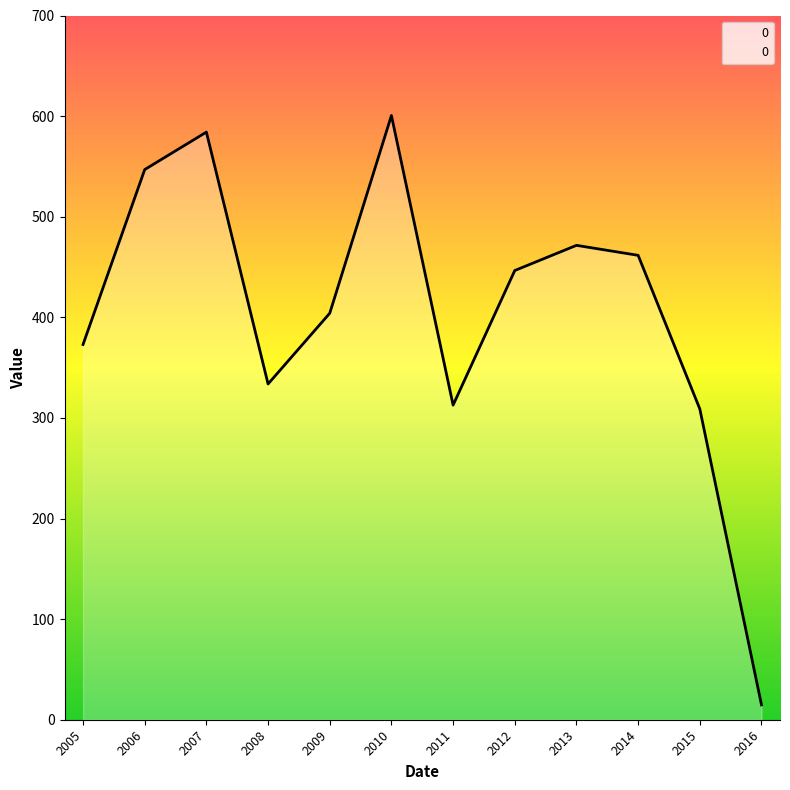

What is the change in value from 2007 to 2014?

-122.5